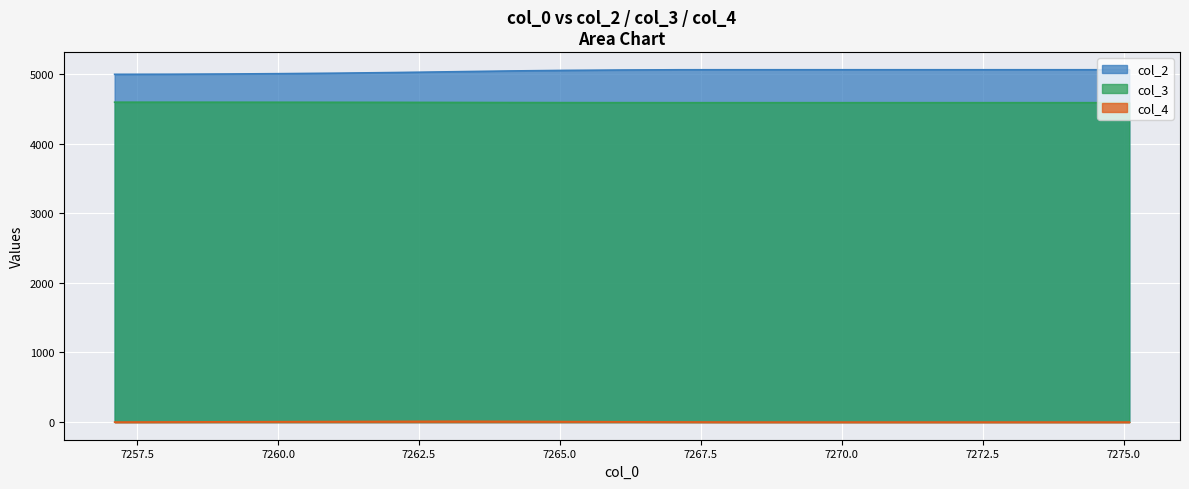

Which series has the largest range (max minus min)?

col_2